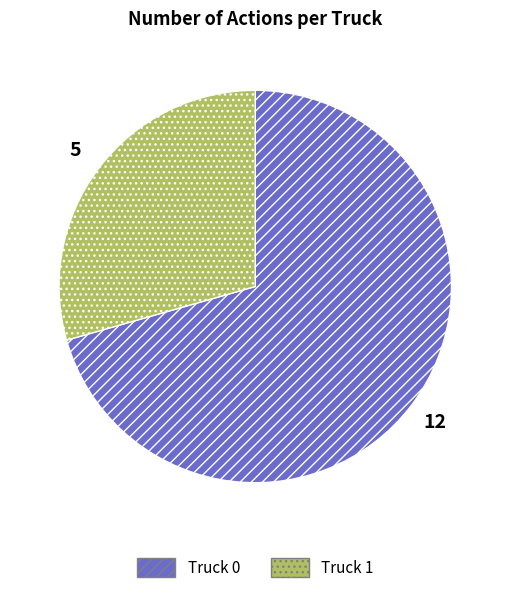

What is the smallest slice in the pie chart?

Truck 1